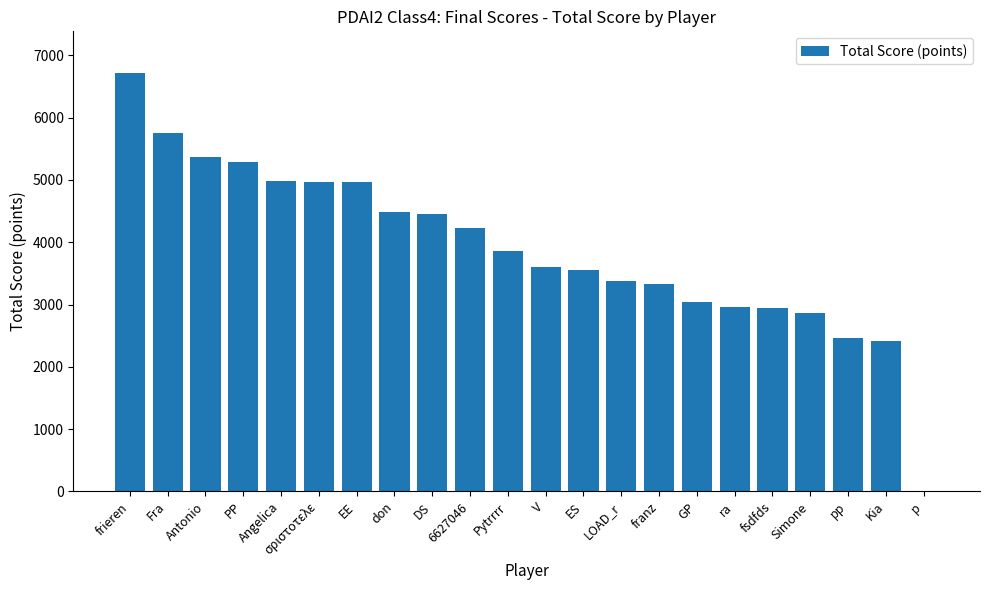

True or false: the data shows 1302 at PP.

False